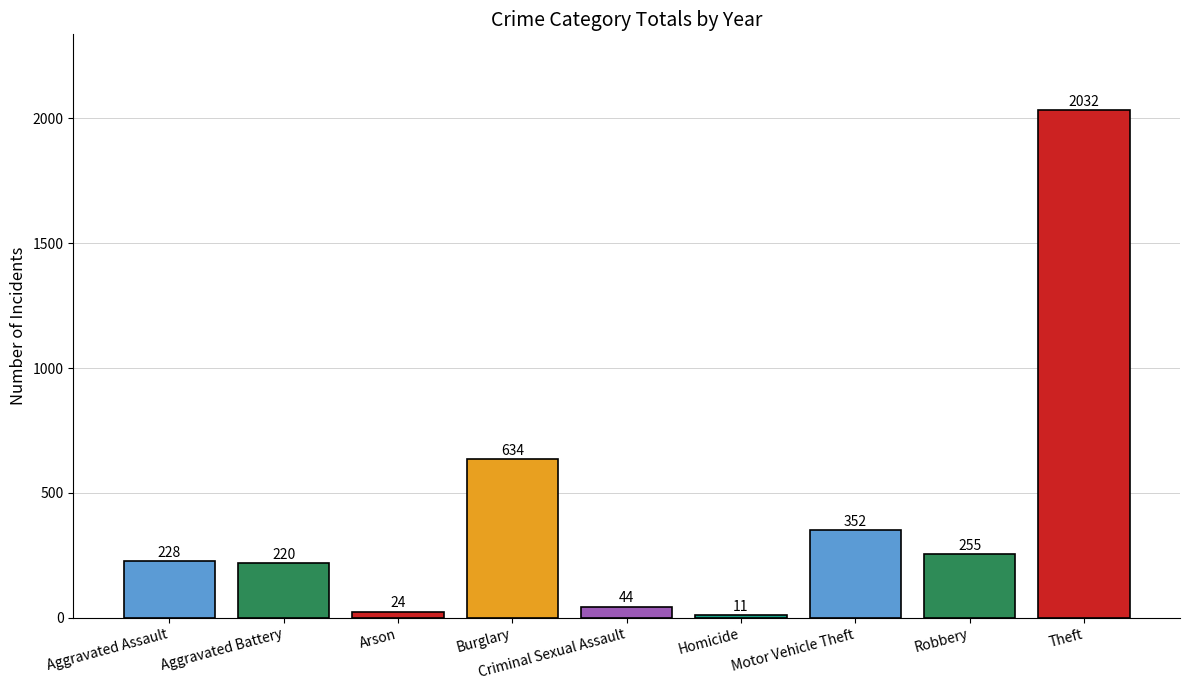

What position from the right is Arson?

7